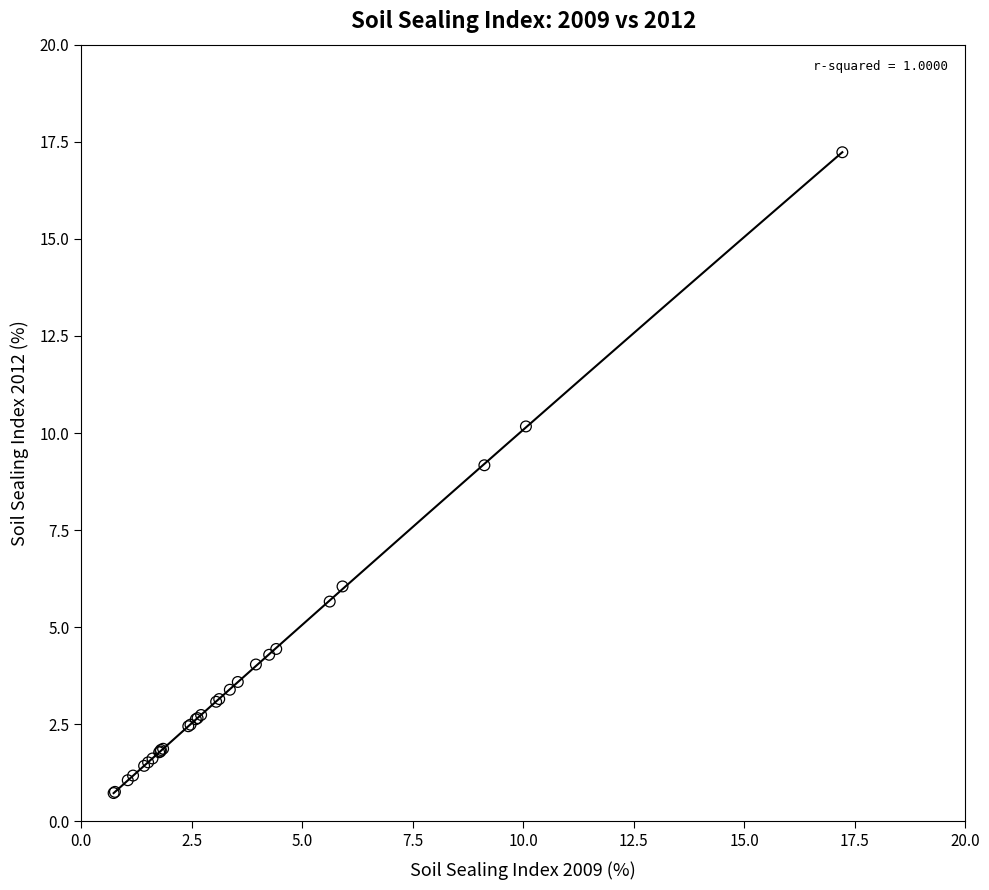

What Y value in the scatter plot is closest to 8?

9.2